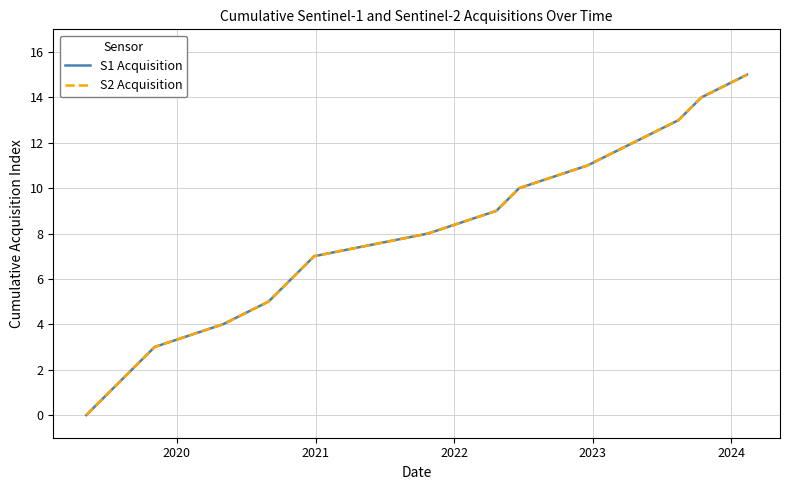

True or false: S1 Acquisition and S2 Acquisition intersect in this chart.

False